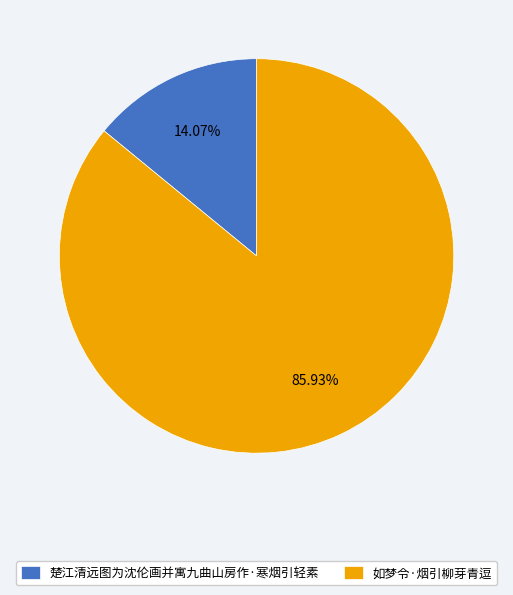

Does 楚江清远图为沈伦画并寓九曲山房作·寒烟引轻素 represent more than half of the total?

No